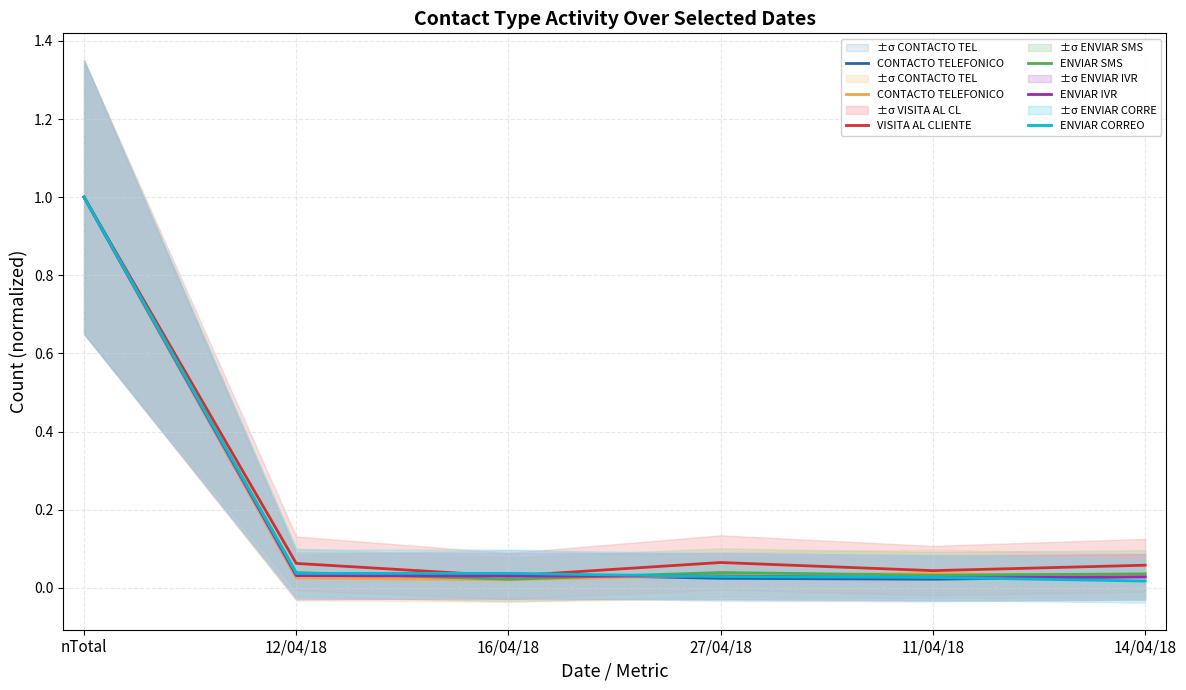

Reading right to left, transcribe all the data shown in this chart.

CONTACTO TELEFONICO : 14/04/18=0.0	11/04/18=0.0	27/04/18=0.0	16/04/18=0.0	12/04/18=0.0	nTotal=1.0
VISITA AL CLIENTE: 14/04/18=0.1	11/04/18=0.0	27/04/18=0.1	16/04/18=0.0	12/04/18=0.1	nTotal=1.0
ENVIAR SMS: 14/04/18=0.0	11/04/18=0.0	27/04/18=0.0	16/04/18=0.0	12/04/18=0.0	nTotal=1.0
ENVIAR IVR: 14/04/18=0.0	11/04/18=0.0	27/04/18=0.0	16/04/18=0.0	12/04/18=0.0	nTotal=1.0
ENVIAR CORREO: 14/04/18=0.0	11/04/18=0.0	27/04/18=0.0	16/04/18=0.0	12/04/18=0.0	nTotal=1.0